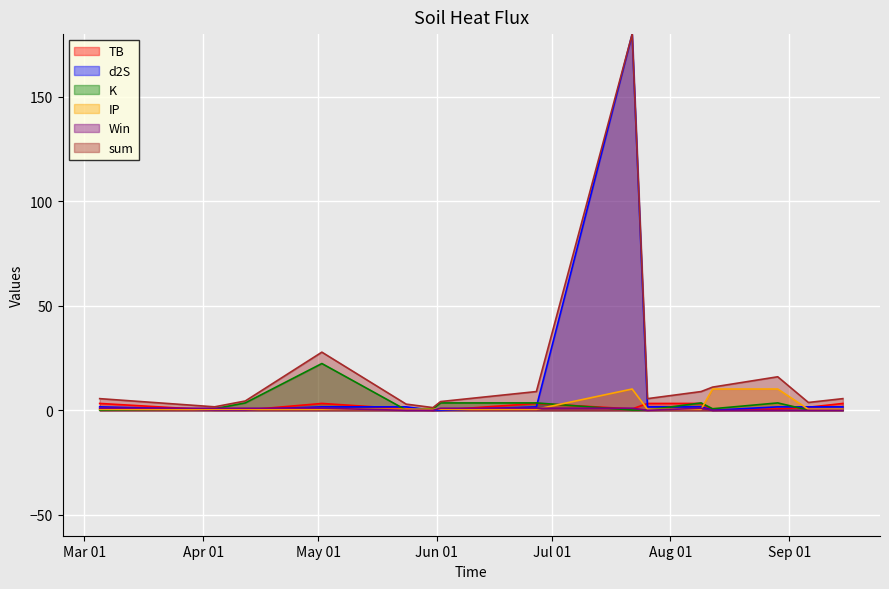

Which has a higher value, 2023-05-24 or 2023-08-12?

2023-05-24